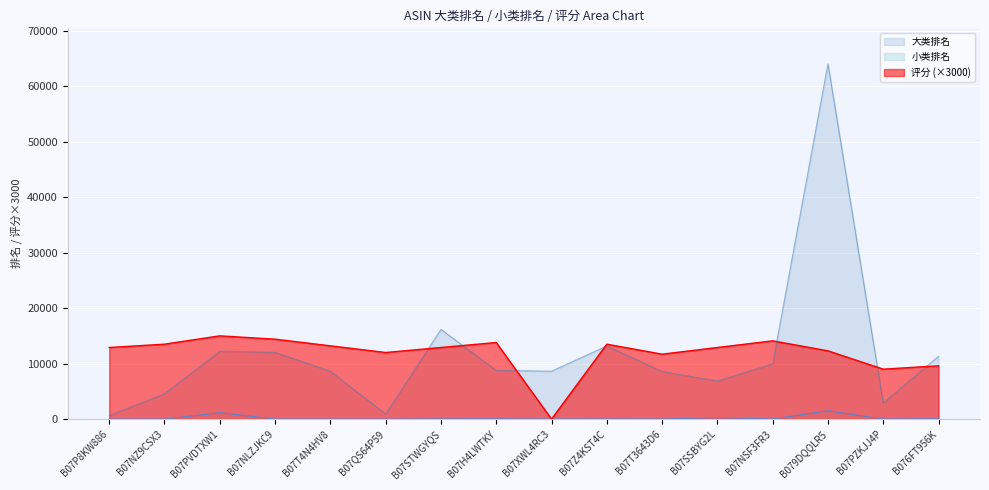

Count the number of data series in this chart.

3